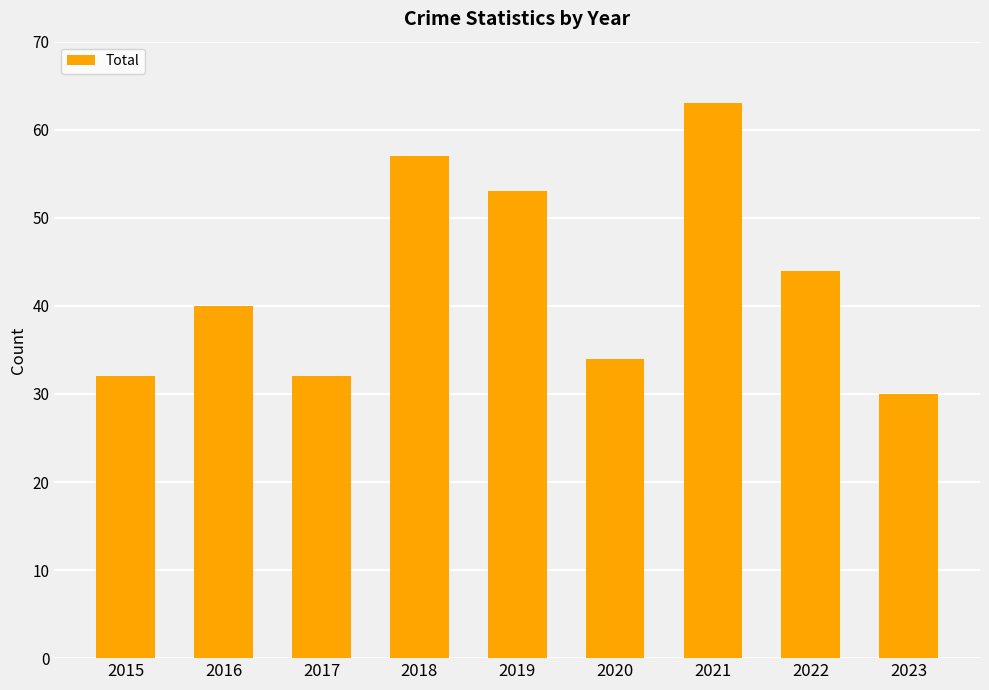

Which category has the lowest value across all series?

2023